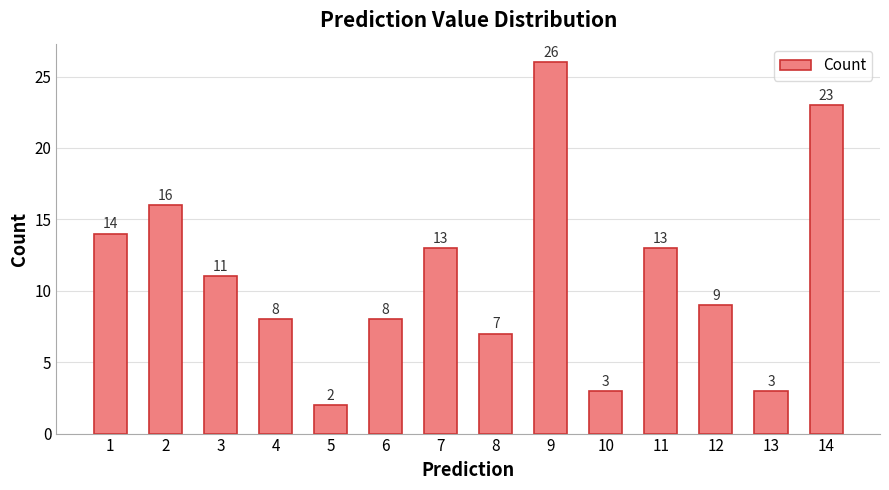

Does the chart contain any negative values?

No